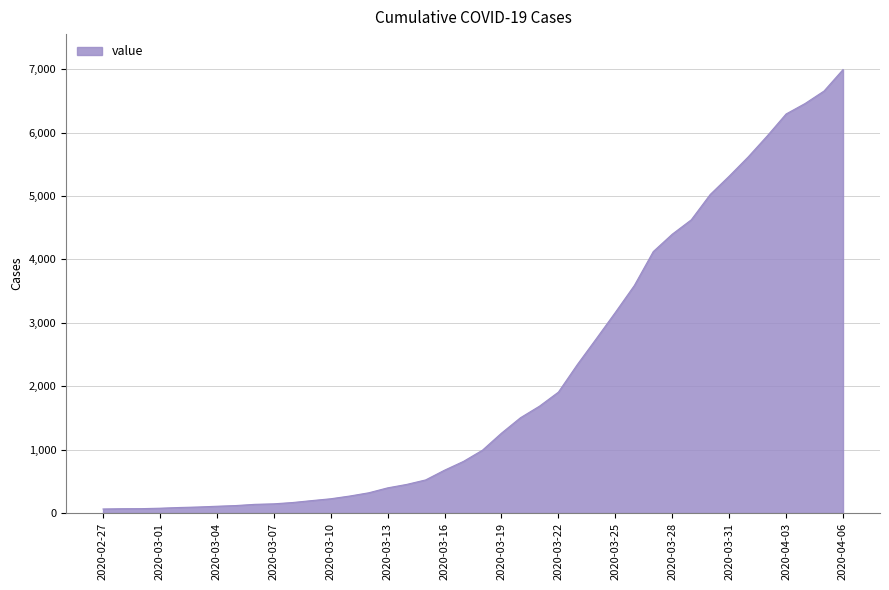

What is the greatest value displayed?

6994